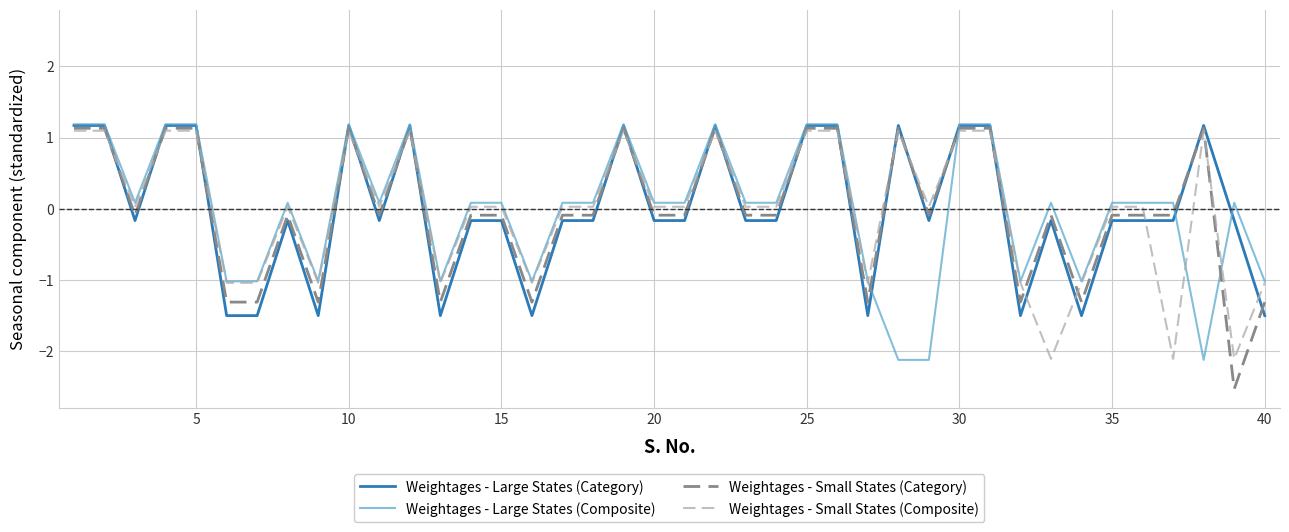

True or false: Weightages - Large States (Composite) and Weightages - Small States (Category) intersect in this chart.

True